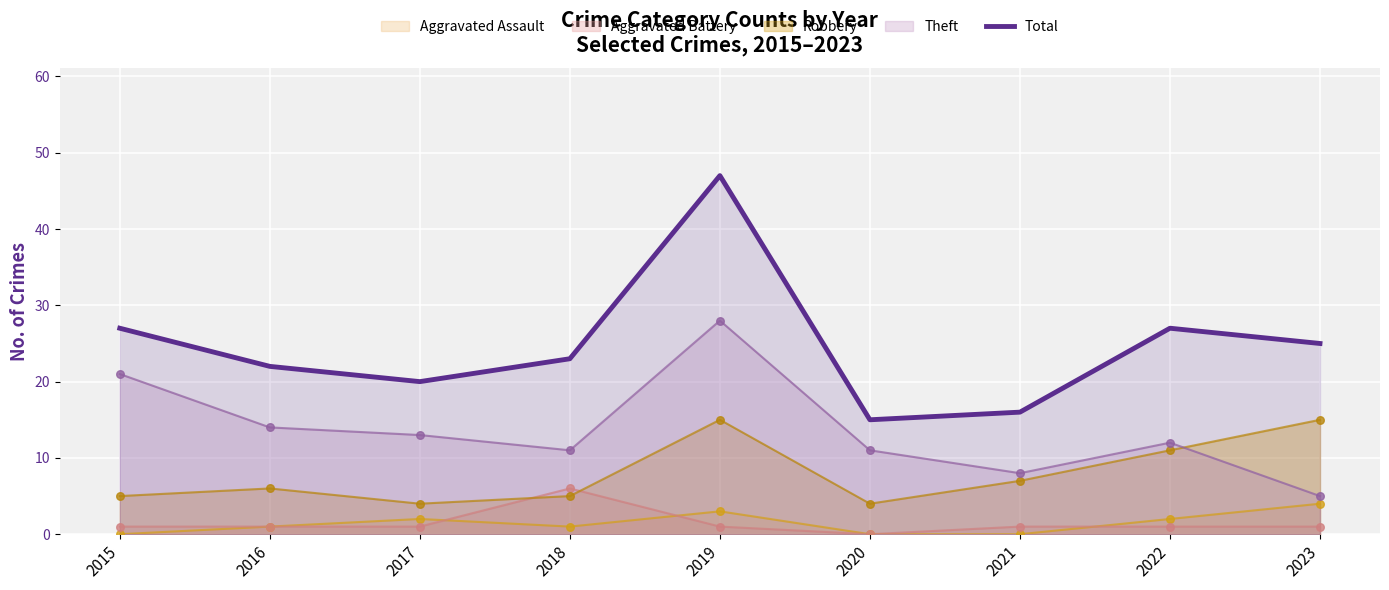

What is the change in value from 2015 to 2019?

+20